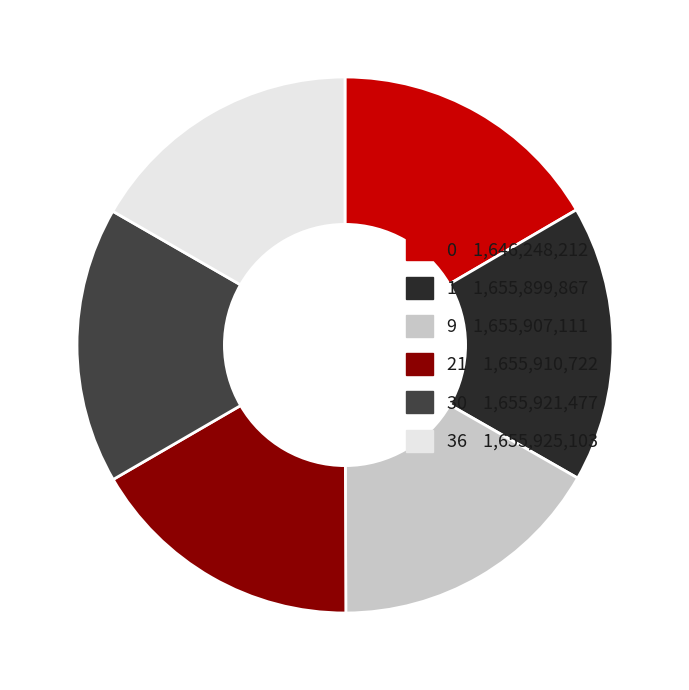

Count the number of slices in the pie.

6